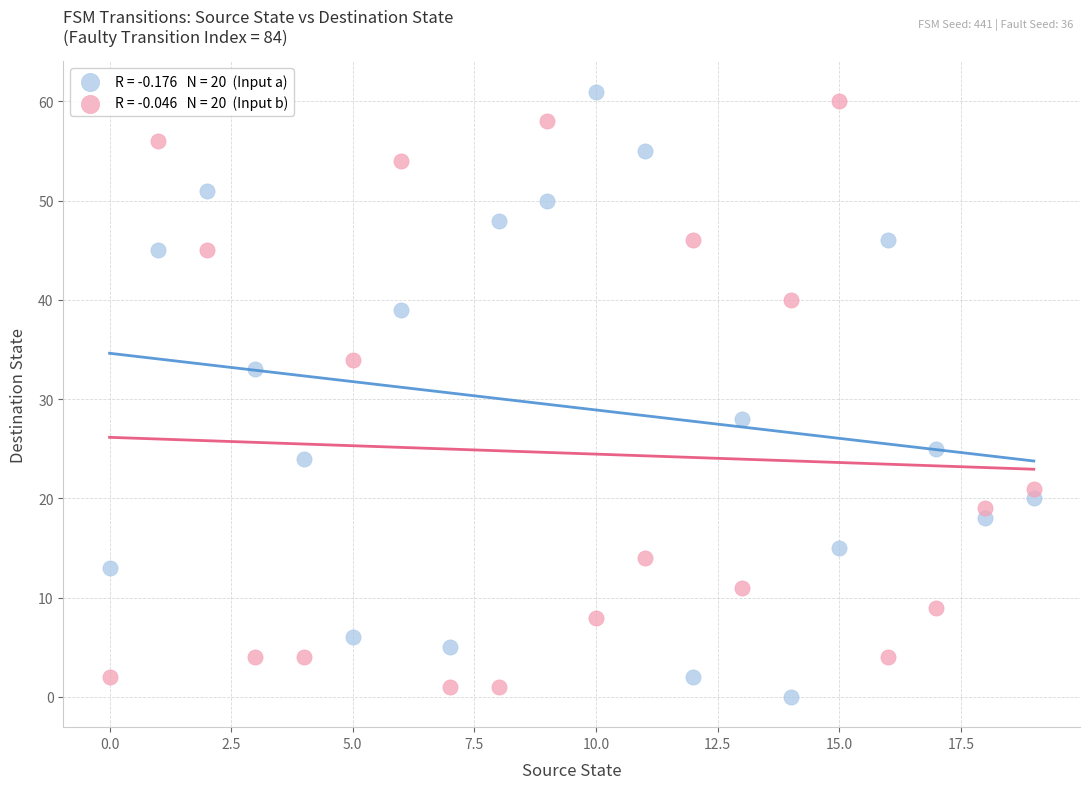

Across all series, what Y value is closest to 30?

28